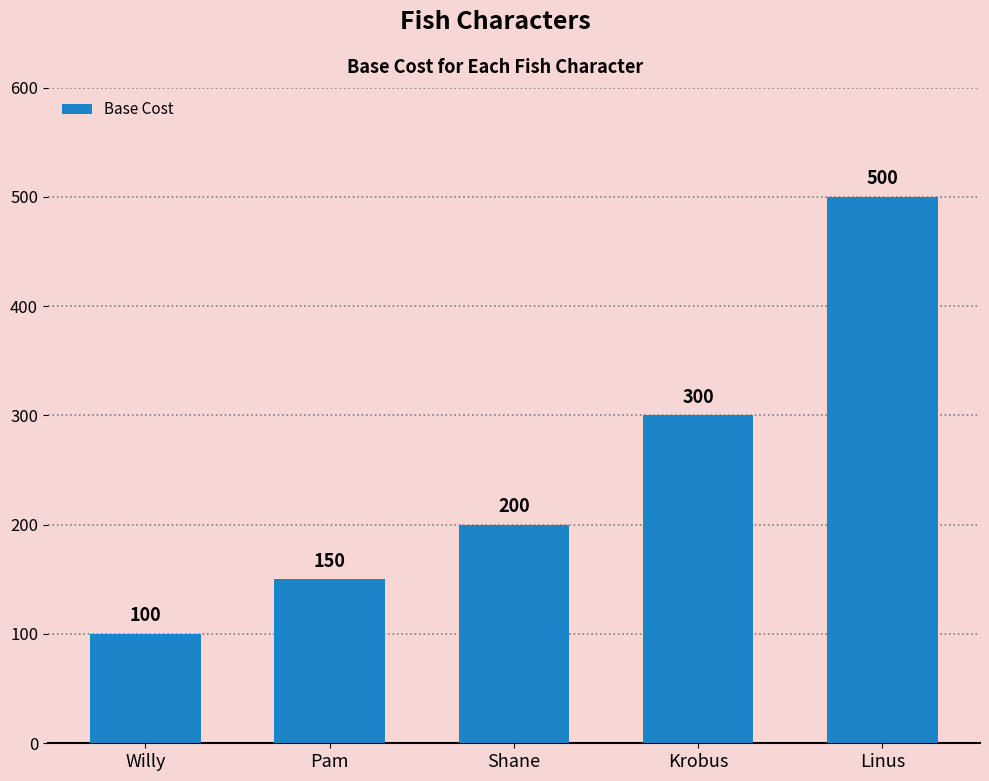

Which label corresponds to the largest value in the chart?

Linus